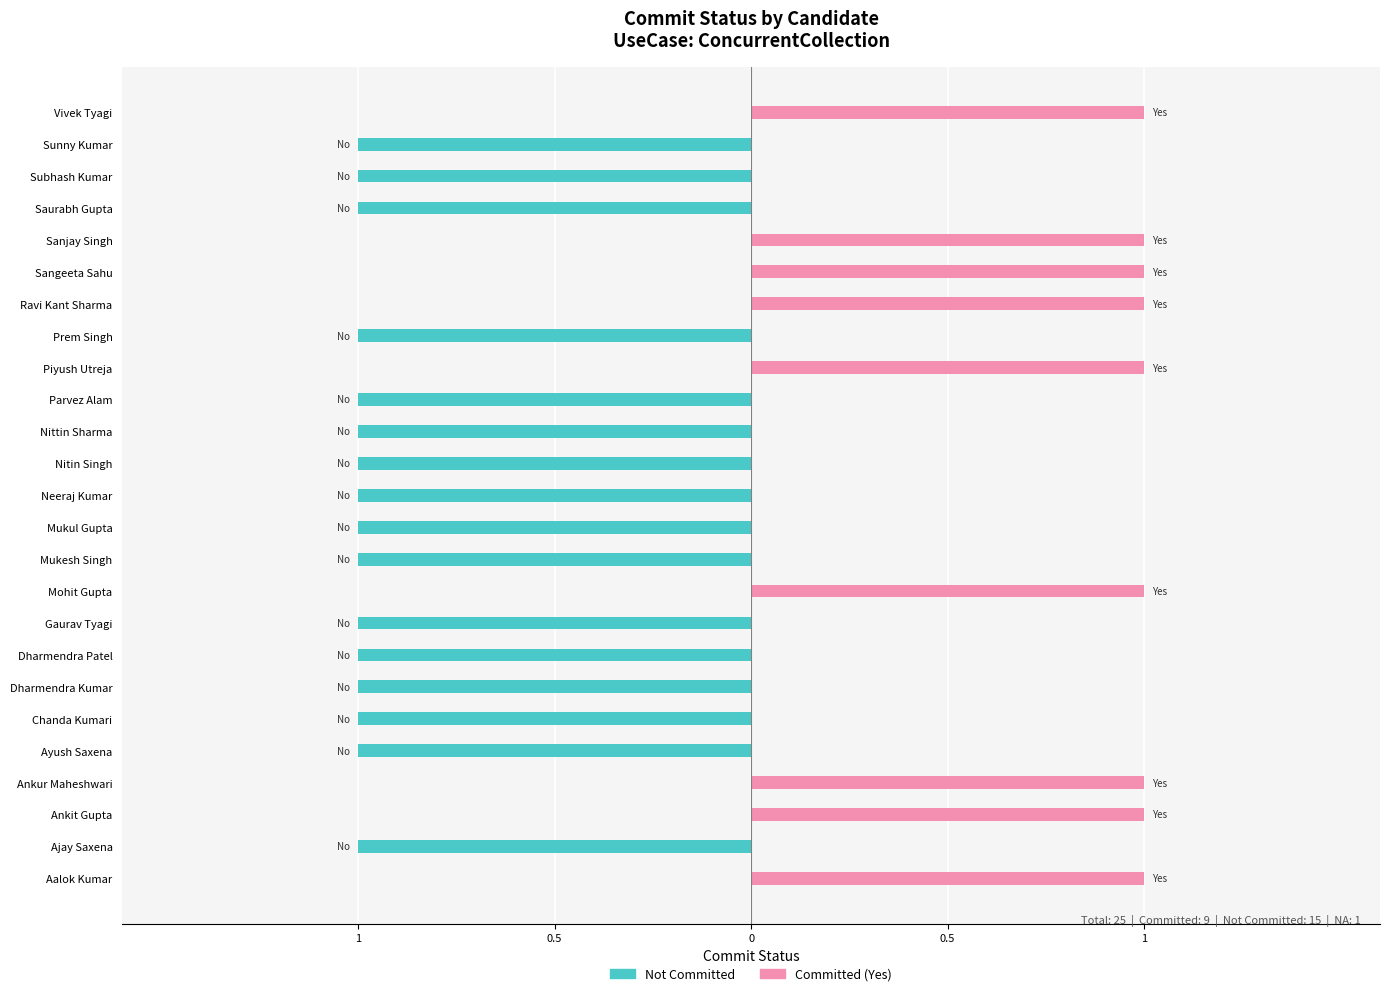

Which series has the largest total across all categories?

Committed